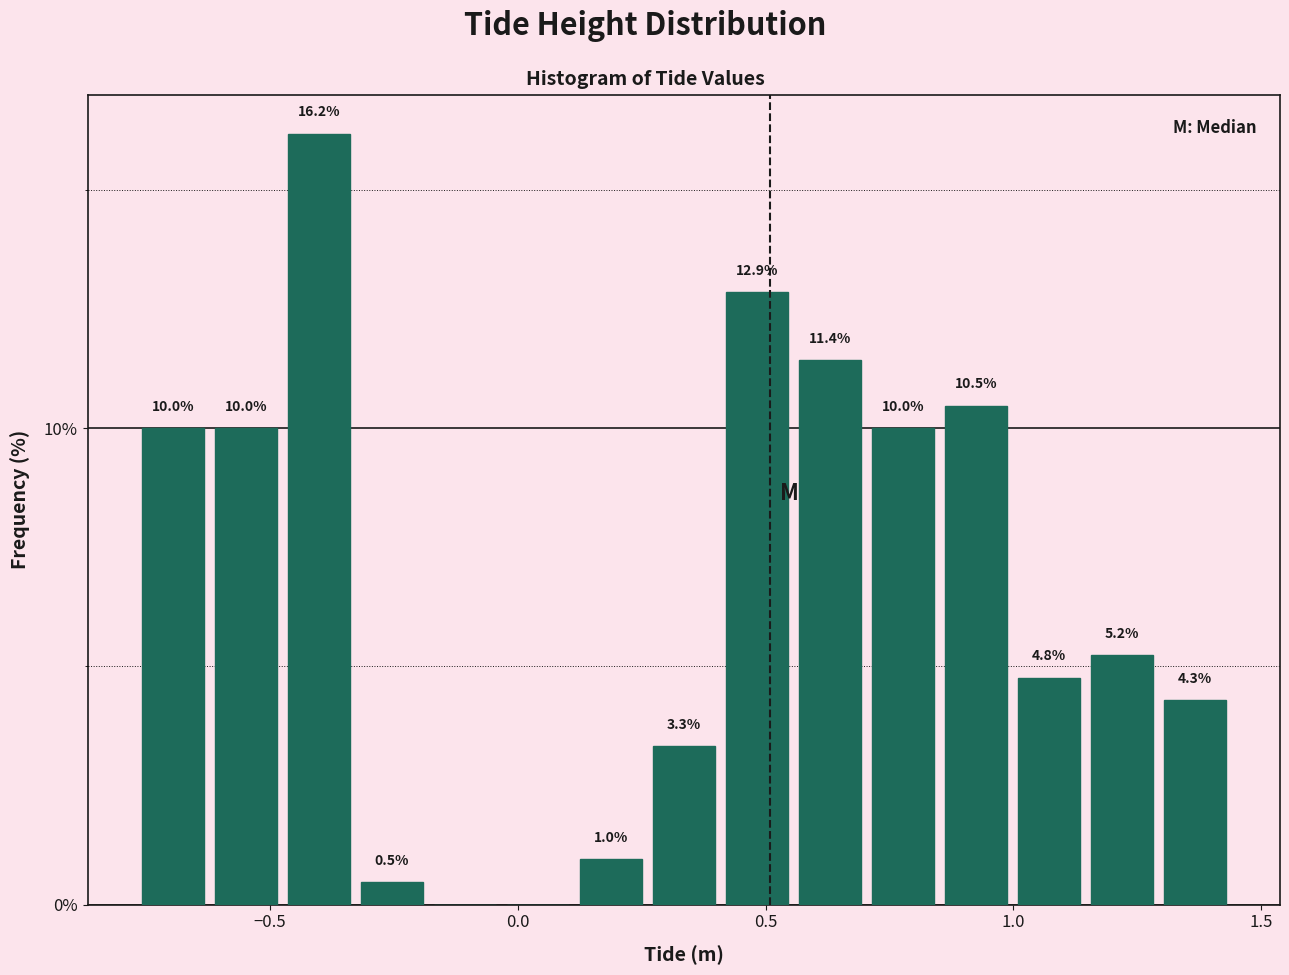

Read against the x-axis, roughly where is the centre of the tallest bar?

-0.40